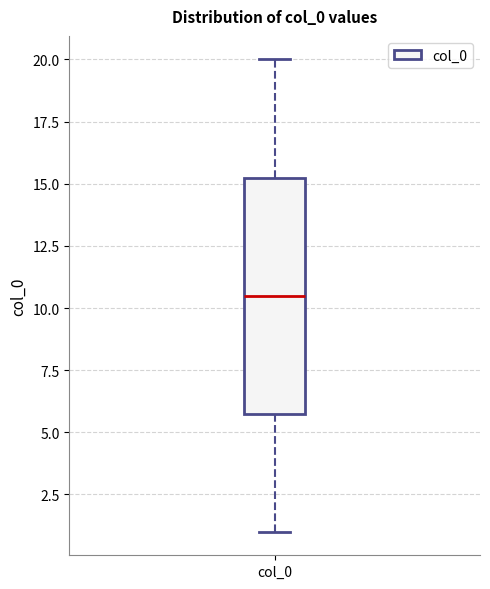

Transcribe this box plot: give where the median line is, the range the box spans, and where the two whiskers end, as read against the y-axis. The values are not printed on the chart, so give them approximately, as read against the axis.

median 10.5, box 6.0 to 15.5, whiskers 1.0 to 20.0